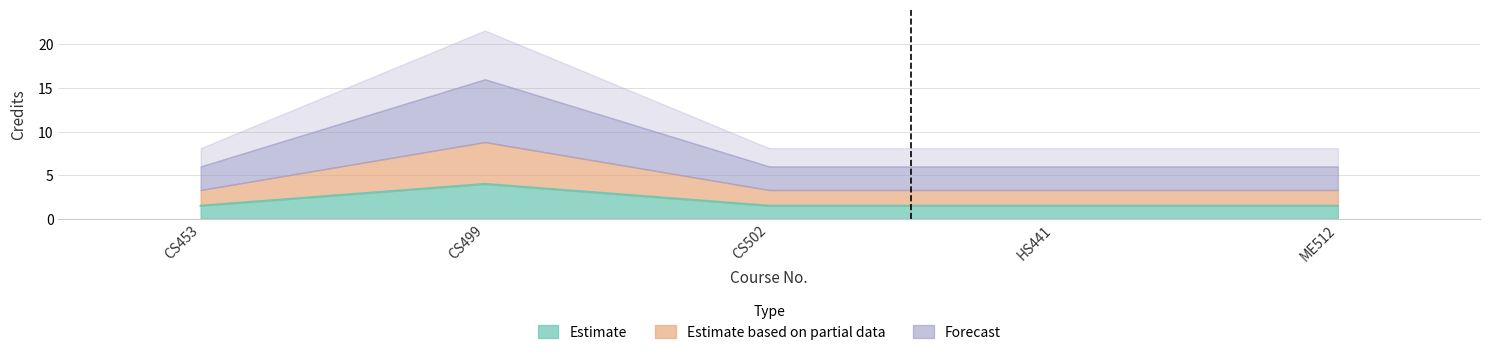

List the labels in order of value, smallest first.

CS453, CS502, HS441, ME512, CS499